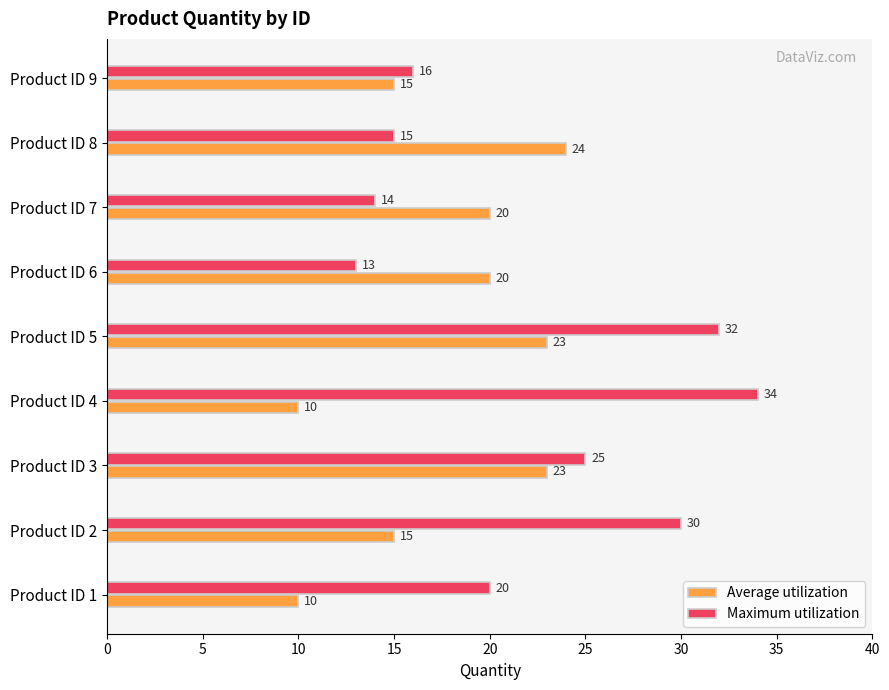

At how many categories does at least one series exceed 31?

2